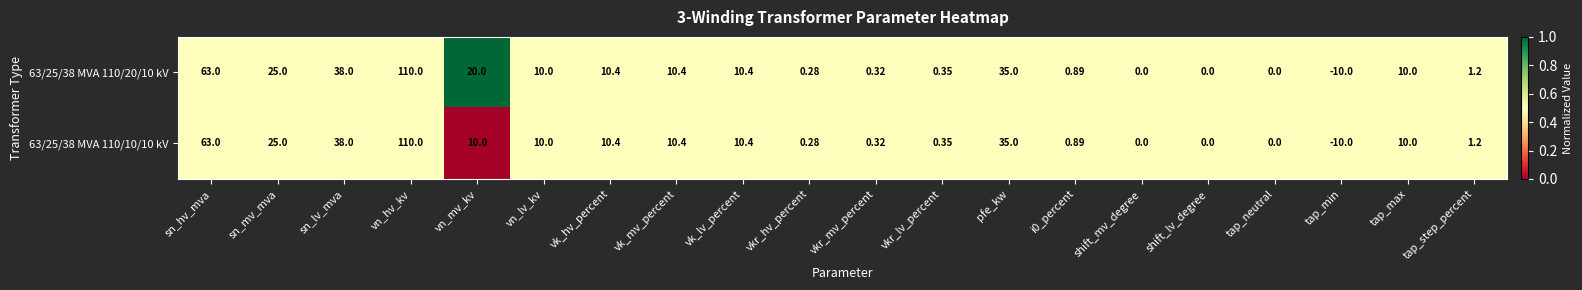

Is the value of 63/25/38 MVA 110/20/10 kV at vn_mv_kv greater than the value of 63/25/38 MVA 110/10/10 kV at vn_mv_kv?

Yes